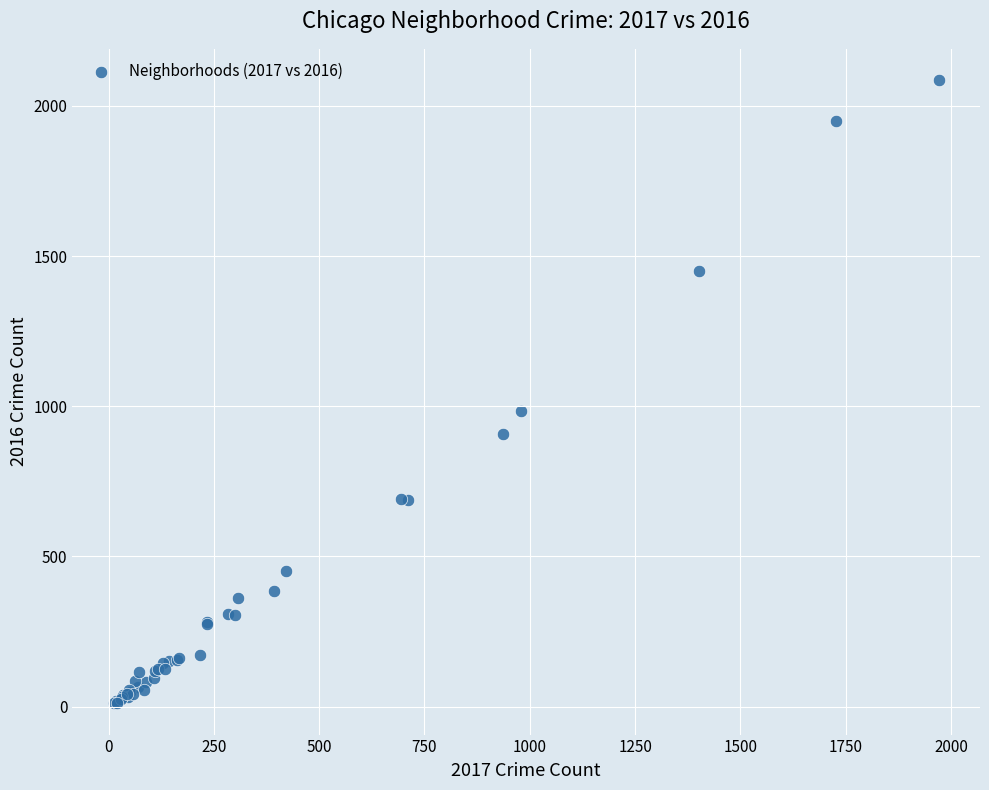

What Y value in the scatter plot is closest to 1048?

983